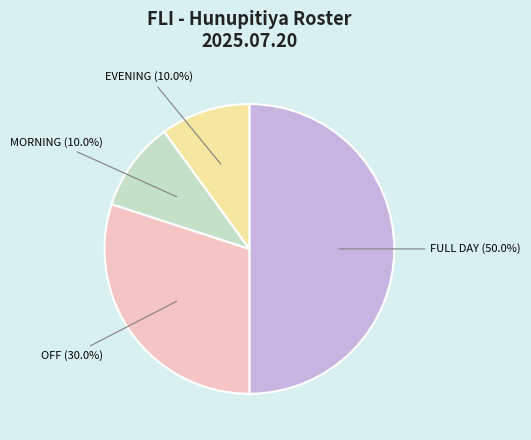

Does any single category account for the majority?

No